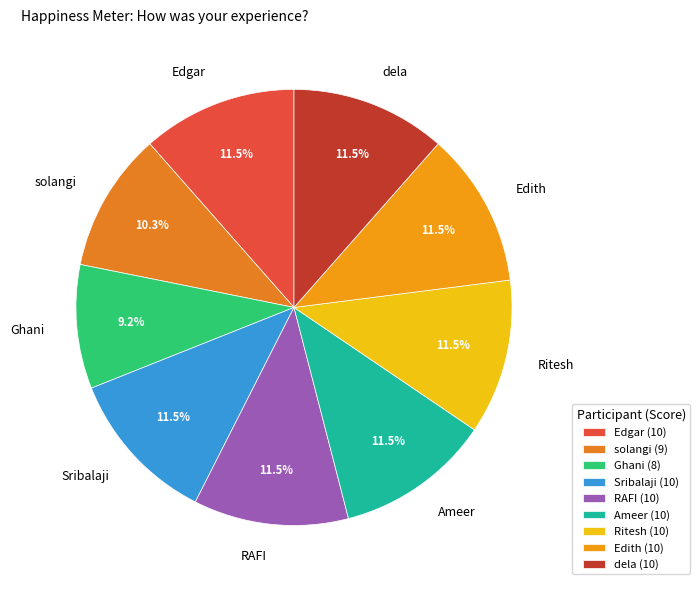

To the nearest percent, what is the average slice percentage?

11%